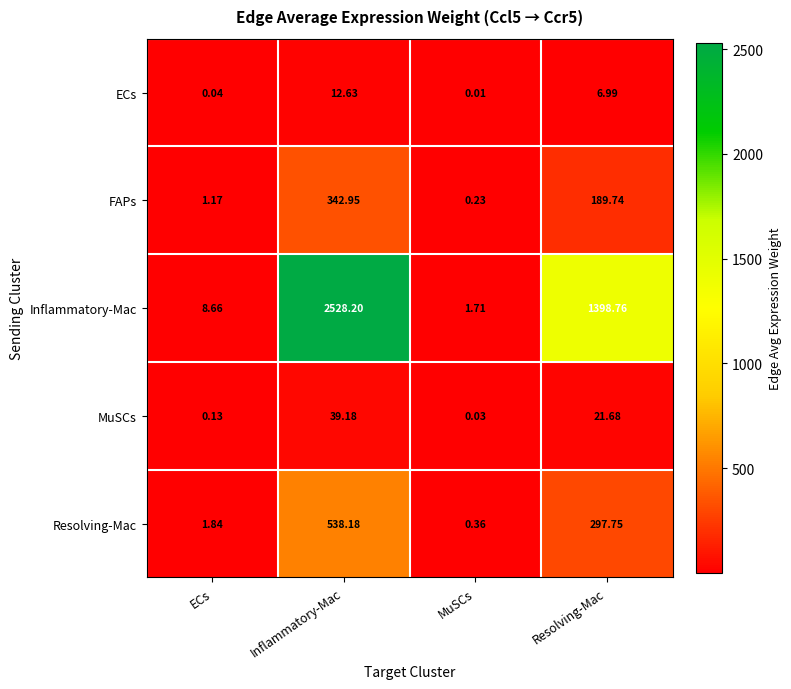

Is the value of ECs at Inflammatory-Mac greater than the value of Inflammatory-Mac at Resolving-Mac?

No